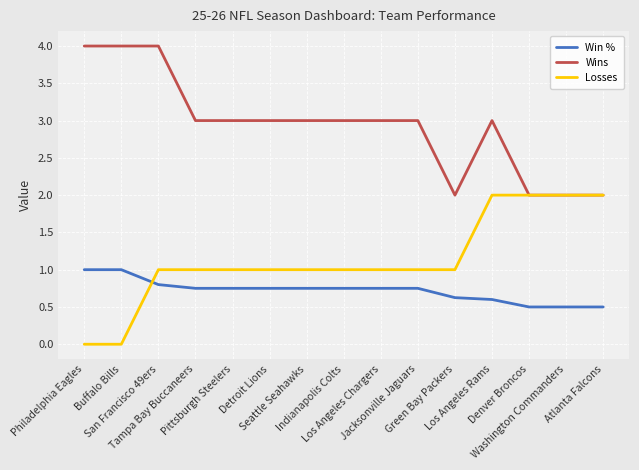

What is the greatest value displayed?

4.0